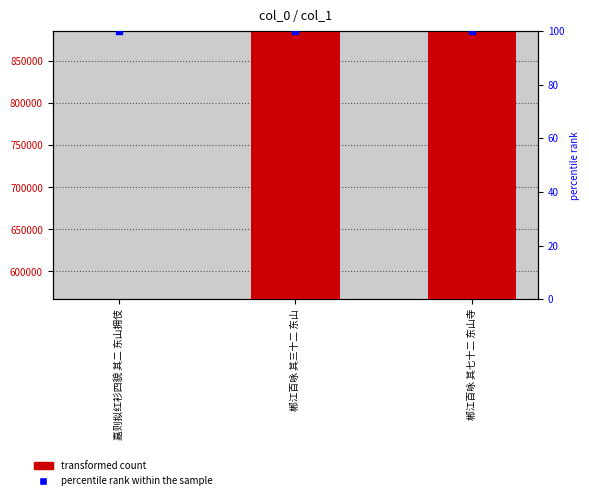

Which series contains the highest Y value?

transformed count